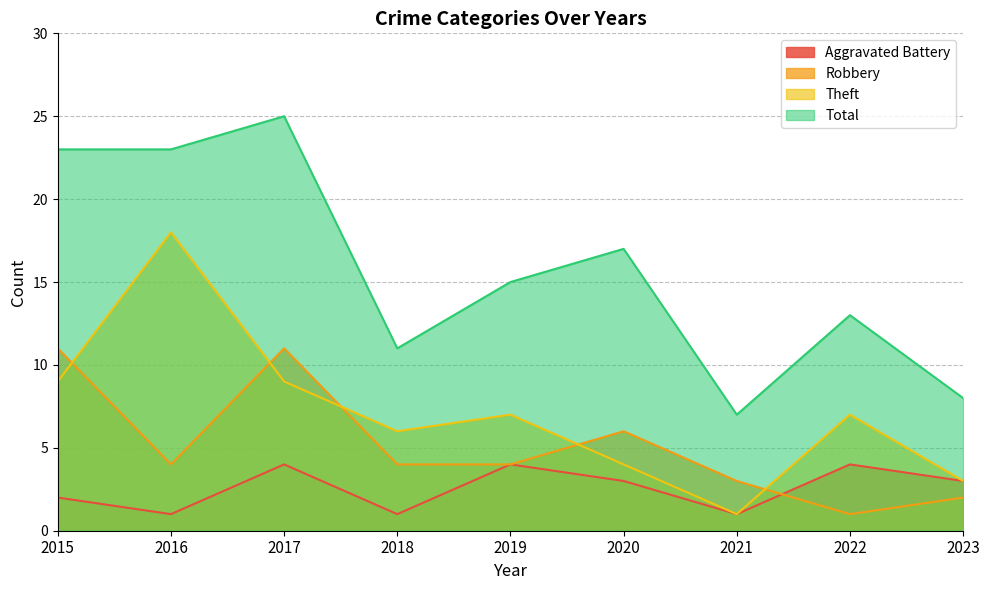

At which label does Robbery reach its peak?

2015